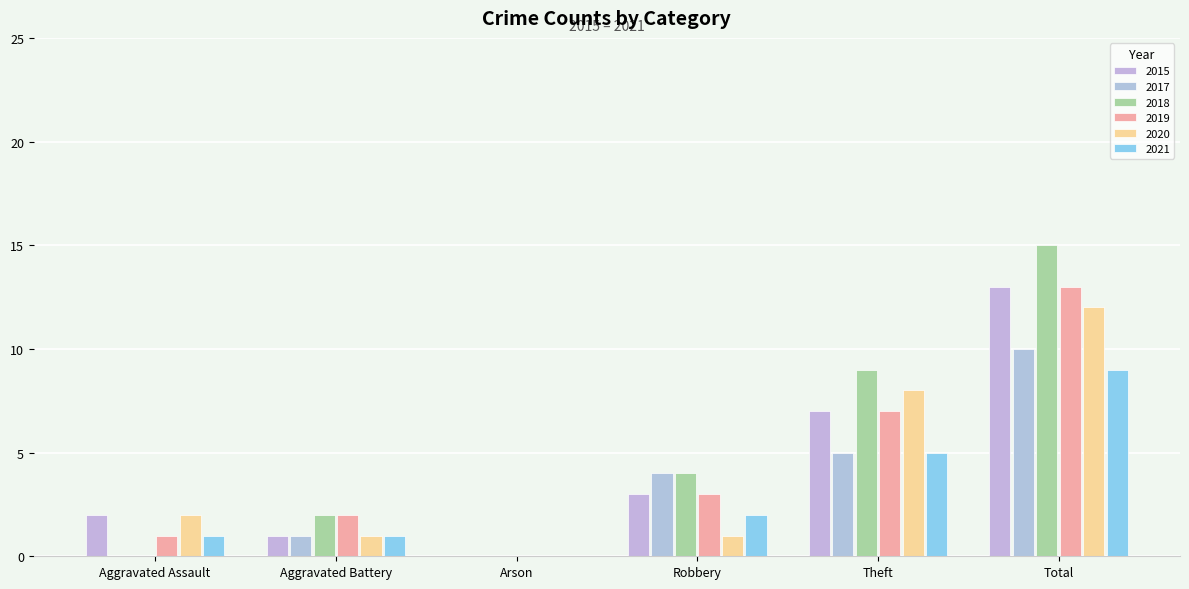

Reading left to right, extract all data points from this chart.

2015: 2	1	0	3	7	13
2017: 0	1	0	4	5	10
2018: 0	2	0	4	9	15
2019: 1	2	0	3	7	13
2020: 2	1	0	1	8	12
2021: 1	1	0	2	5	9